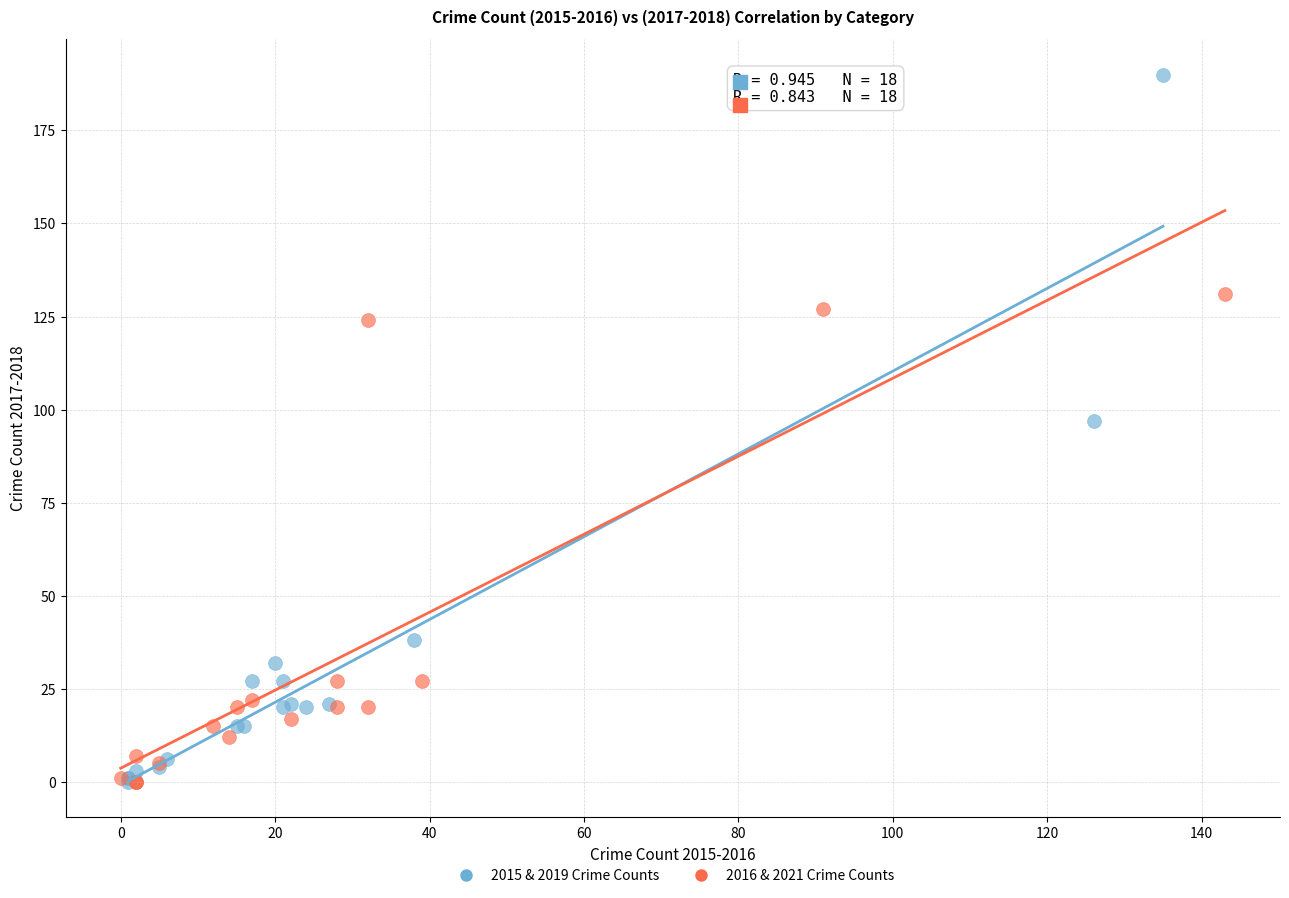

Which series reaches the maximum Y coordinate?

2015 & 2019 Crime Counts